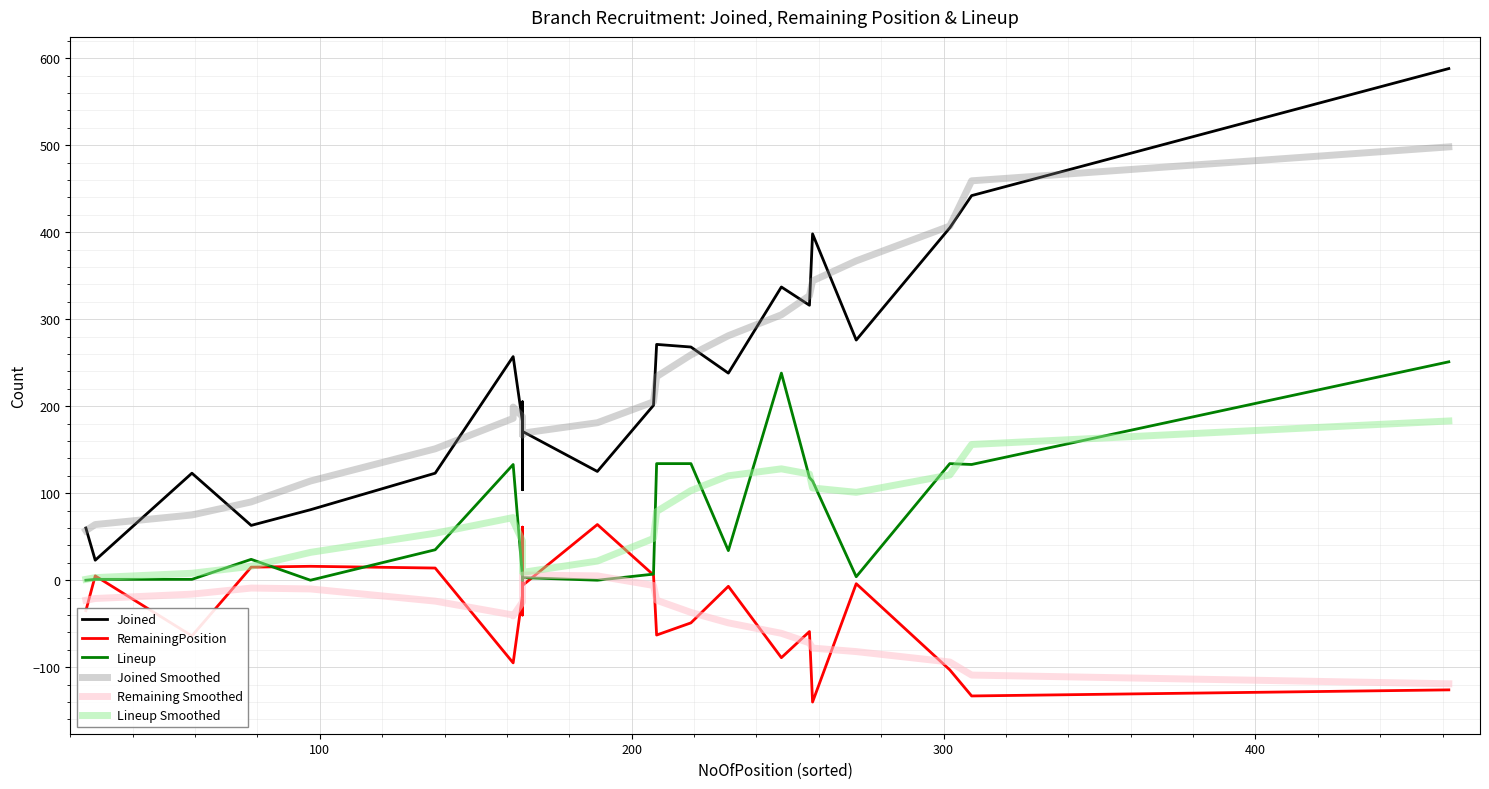

What is the difference between the second highest and minimum values in the Remaining Smoothed series?

124